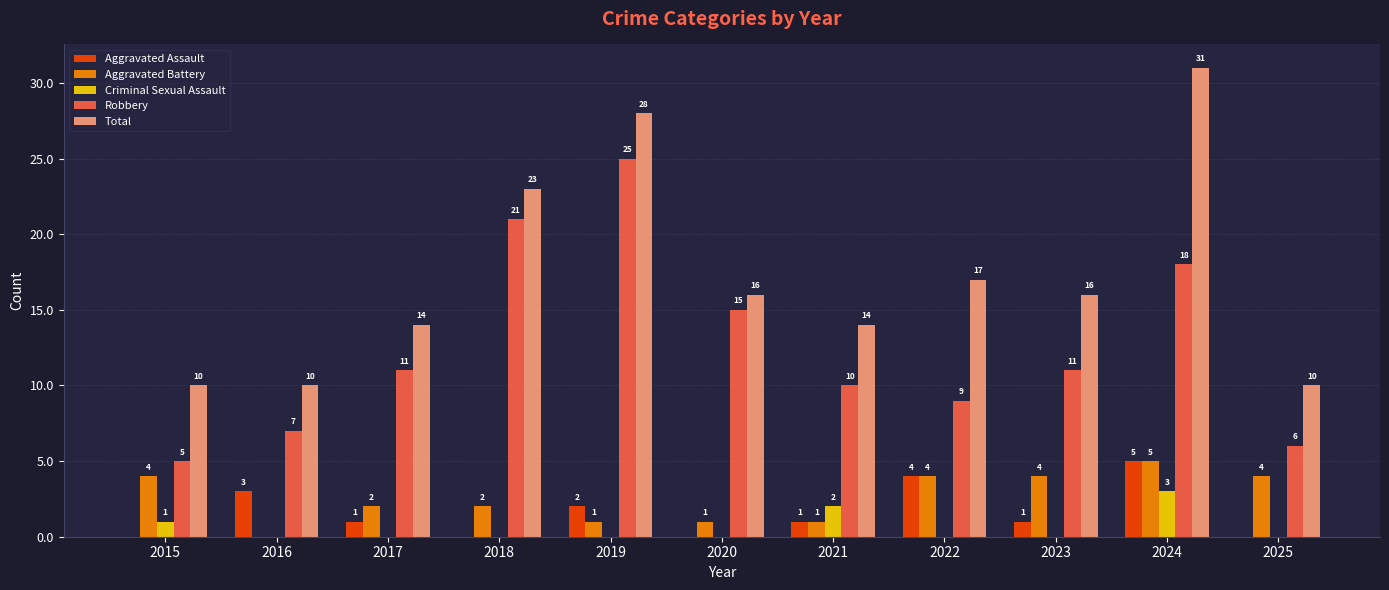

Does the chart contain stacked bars?

No